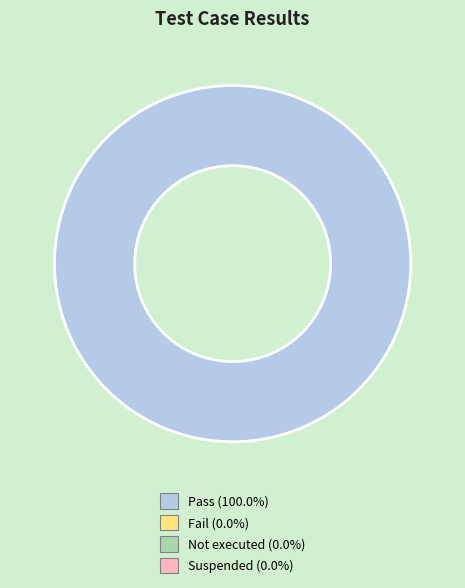

Is there a majority slice in this chart?

Yes